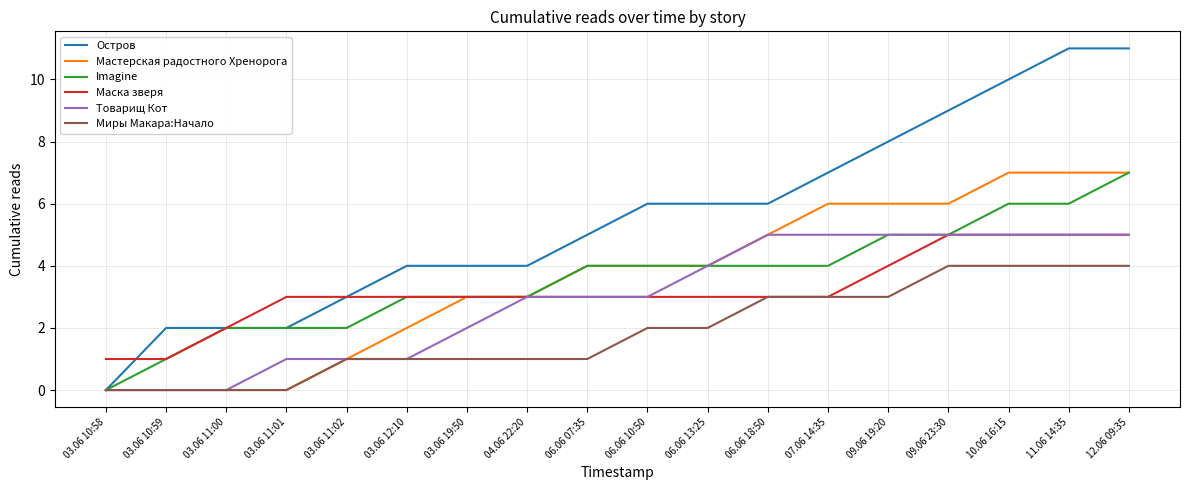

Which series has the largest total across all categories?

Остров